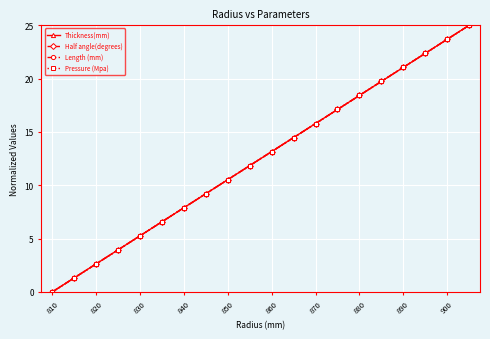

Between which two adjacent categories do Thickness(mm) and Half angle(degrees) first intersect?

820 and 830